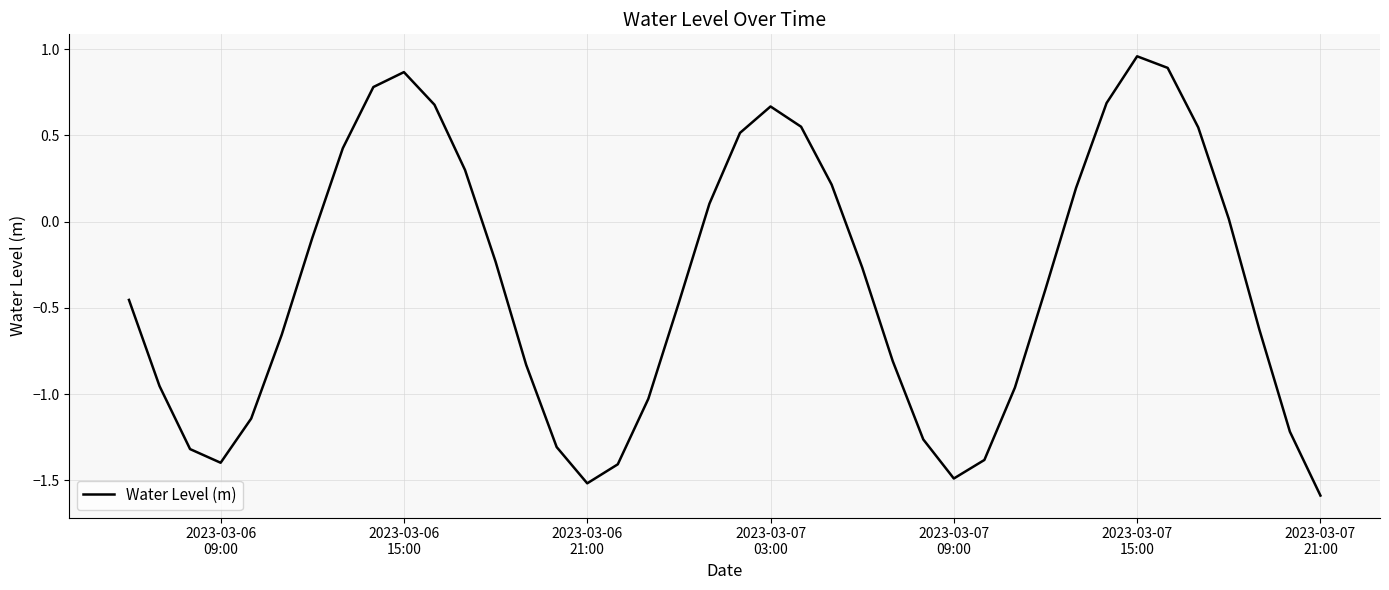

What is the smallest value displayed?

-1.6